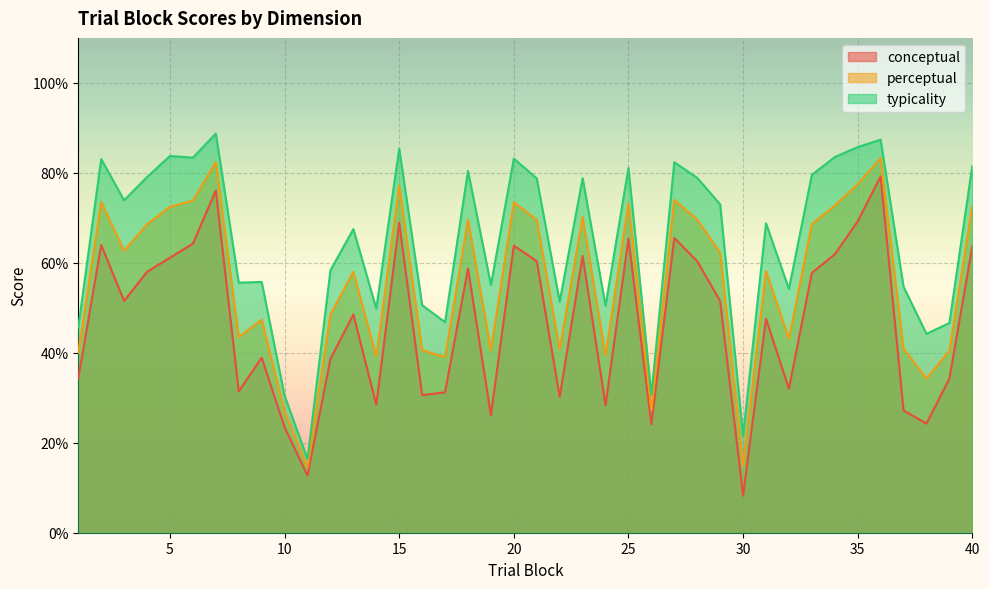

Between 5 and 21, which series saw the biggest shift?

typicality